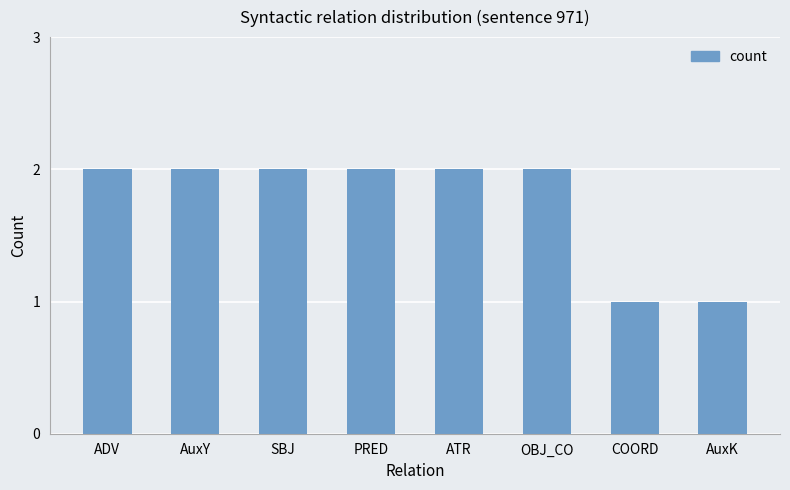

What is the difference between the second highest and minimum values?

1